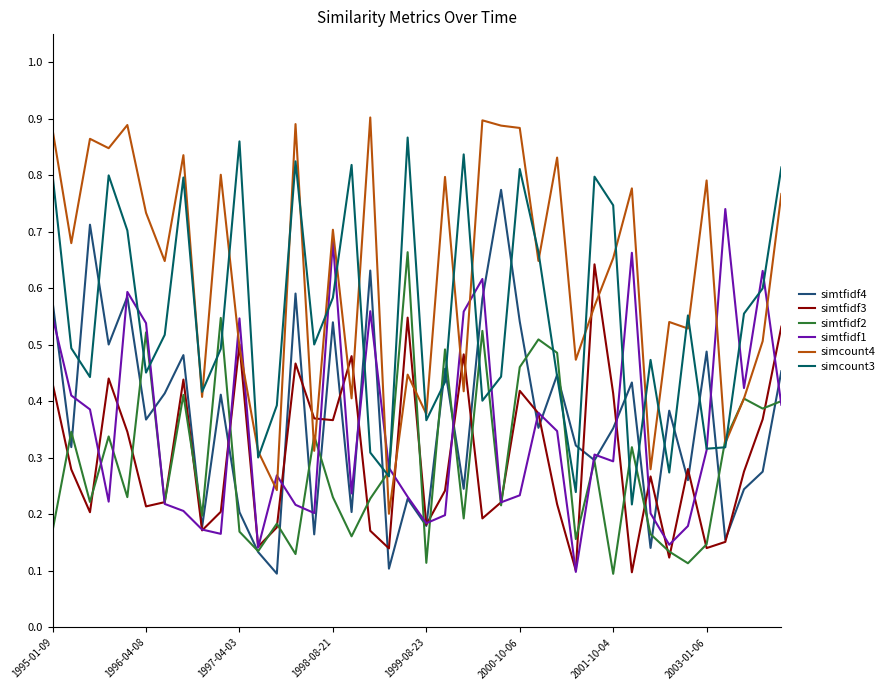

True or false: simcount4 and simtfidf4 cross at least once.

False